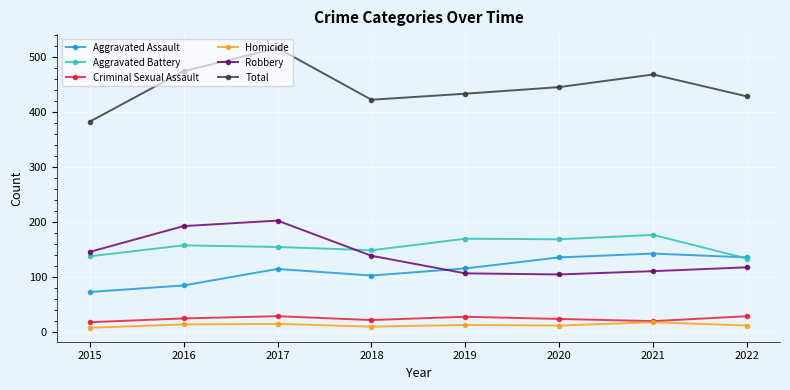

Which series has the largest range (max minus min)?

Total